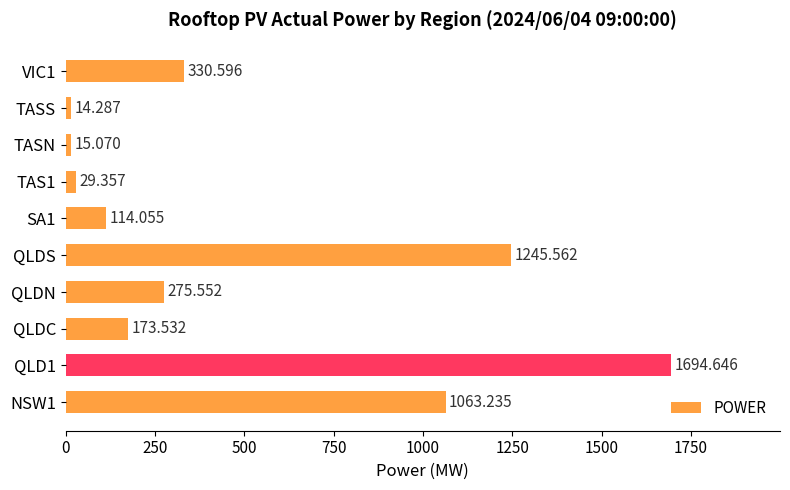

How many data points are less than 275?

5